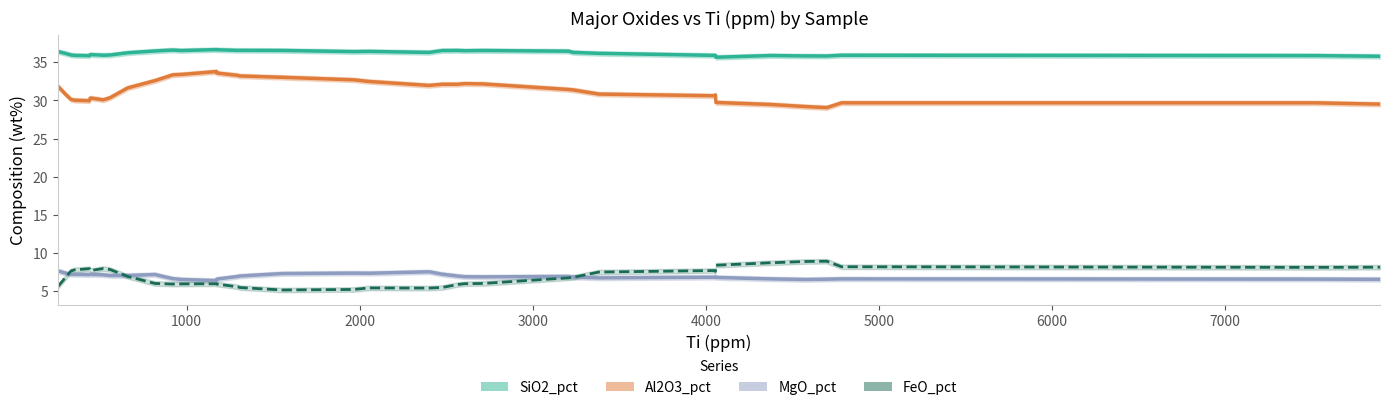

Count the number of data series in this chart.

4